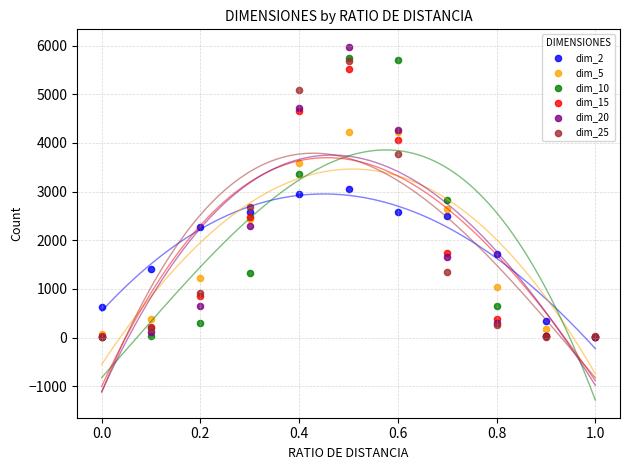

Which series has the largest Y range (max minus min)?

dim_20